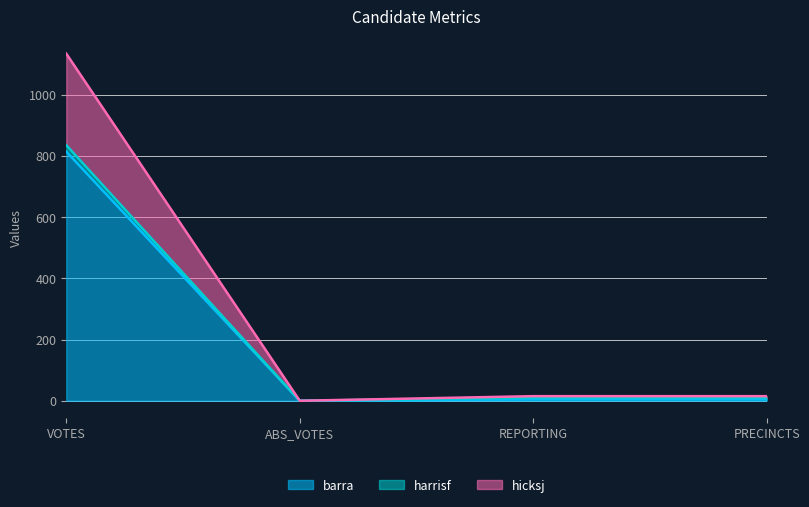

What is the difference between the highest and lowest values at PRECINCTS?

10